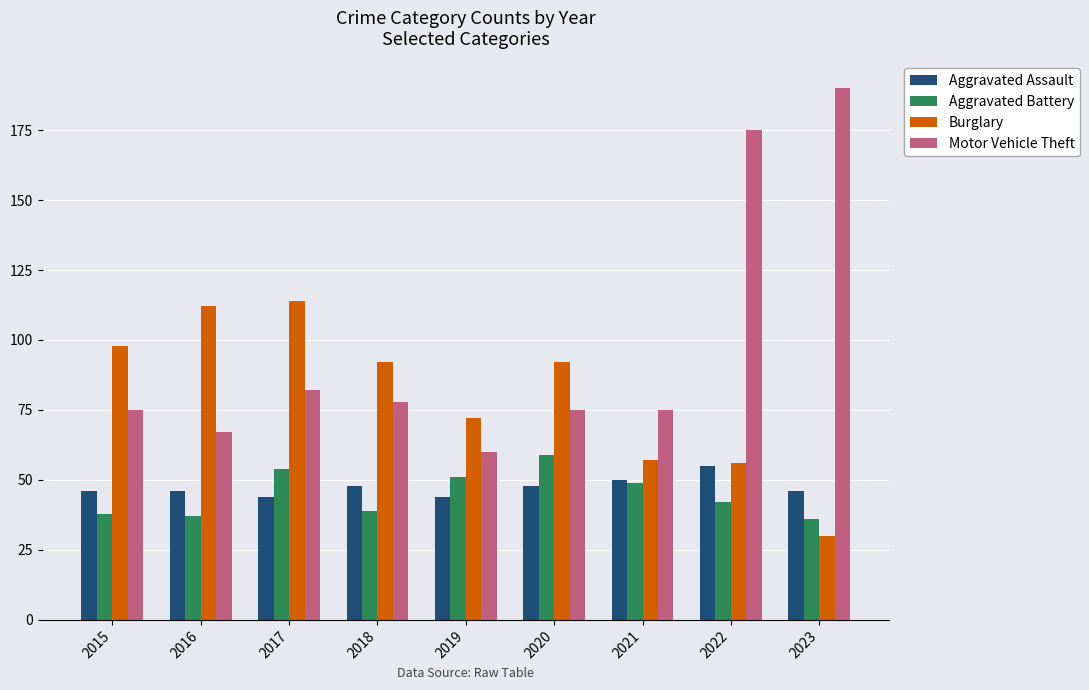

What are all the series names shown in the legend?

Aggravated Assault, Aggravated Battery, Burglary, Motor Vehicle Theft